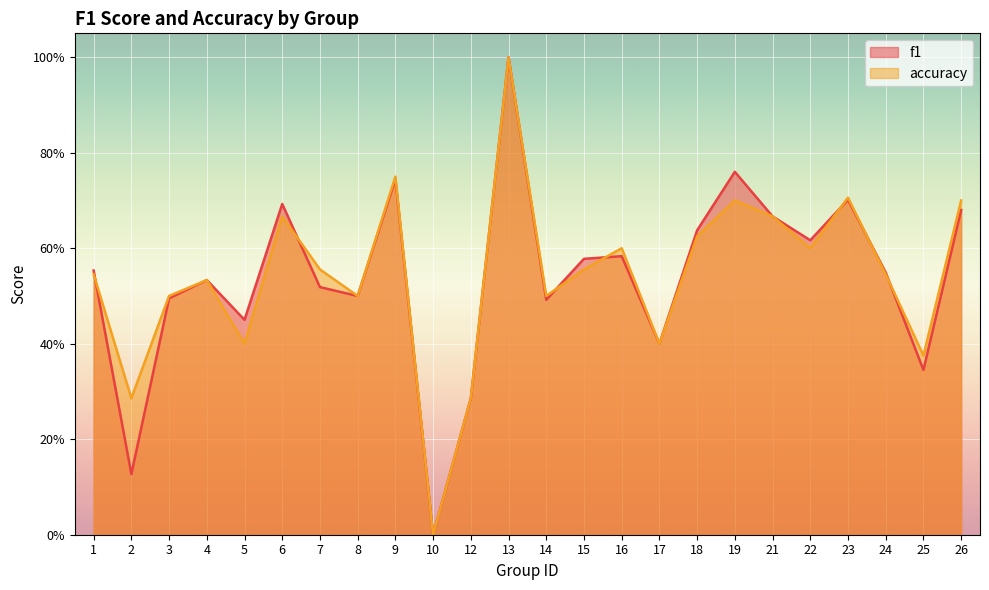

Is the value of f1 at 7 greater than the value of accuracy at 8?

Yes